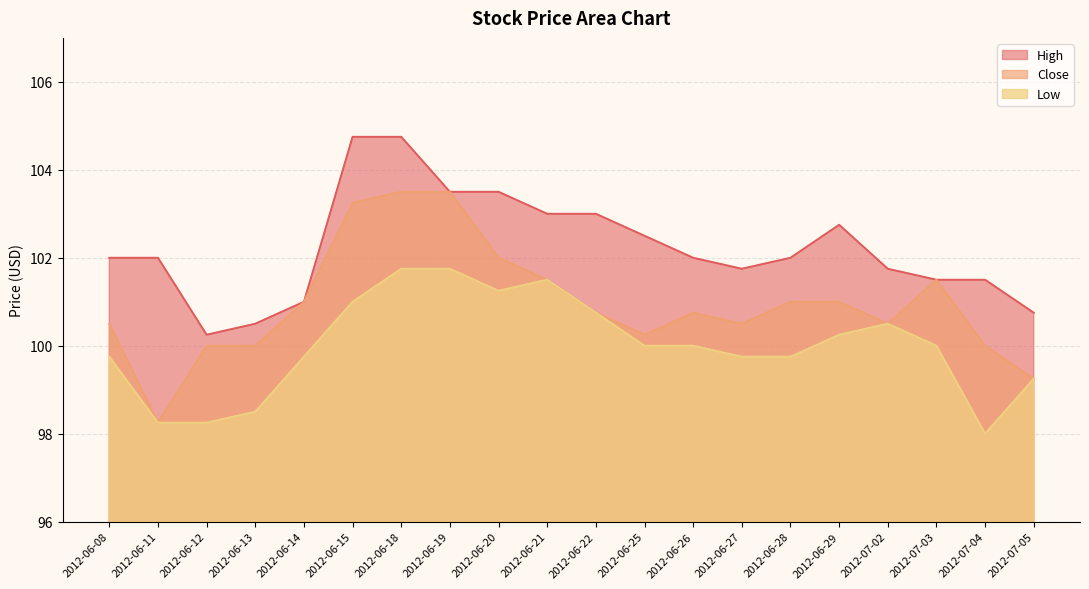

True or false: High and Low intersect in this chart.

False